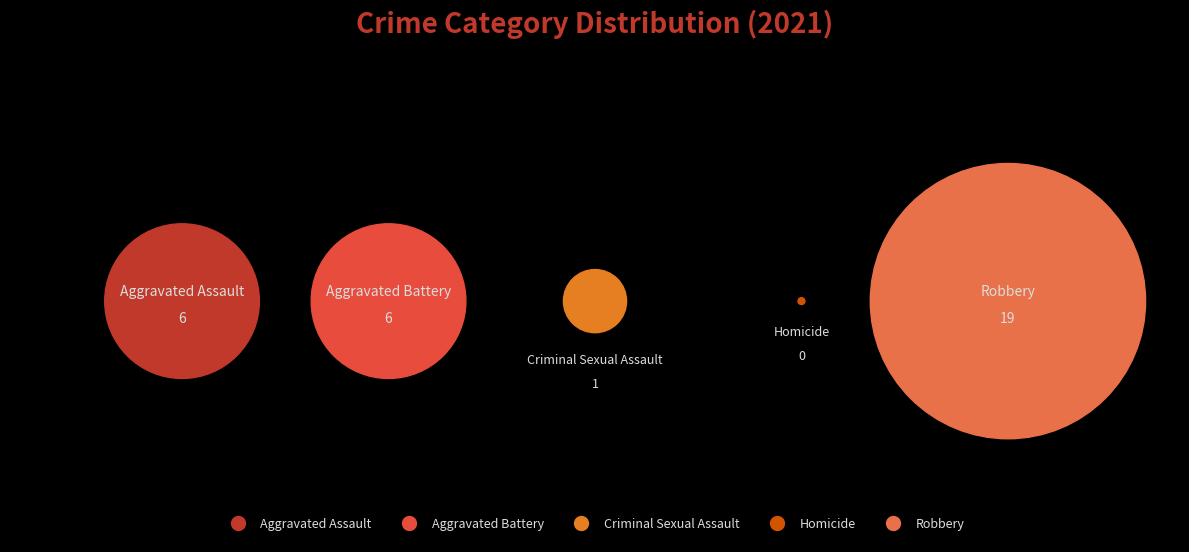

Rank the categories by value from lowest to highest.

Homicide, Criminal Sexual Assault, Aggravated Assault, Aggravated Battery, Robbery